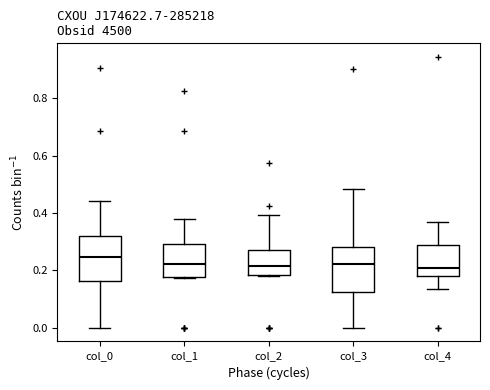

Reading left to right, transcribe this box plot: for each box, give where its median line is, the range the box spans, and where its two whiskers end, as read against the y-axis. The values are not printed on the chart, so give them approximately, as read against the axis.

col_0: median 0.24, box 0.16 to 0.32, whiskers 0.00 to 0.44
col_1: median 0.22, box 0.18 to 0.30, whiskers 0.18 to 0.38
col_2: median 0.22, box 0.18 to 0.28, whiskers 0.18 to 0.40
col_3: median 0.22, box 0.12 to 0.28, whiskers 0.00 to 0.48
col_4: median 0.20, box 0.18 to 0.28, whiskers 0.14 to 0.36